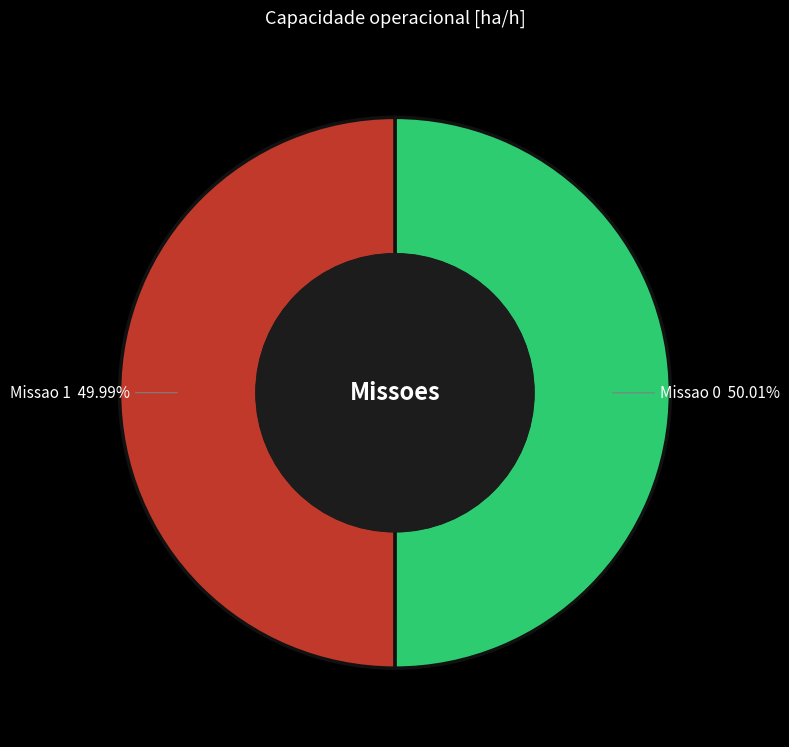

To the nearest percent, what portion does Missao 0 represent?

50%